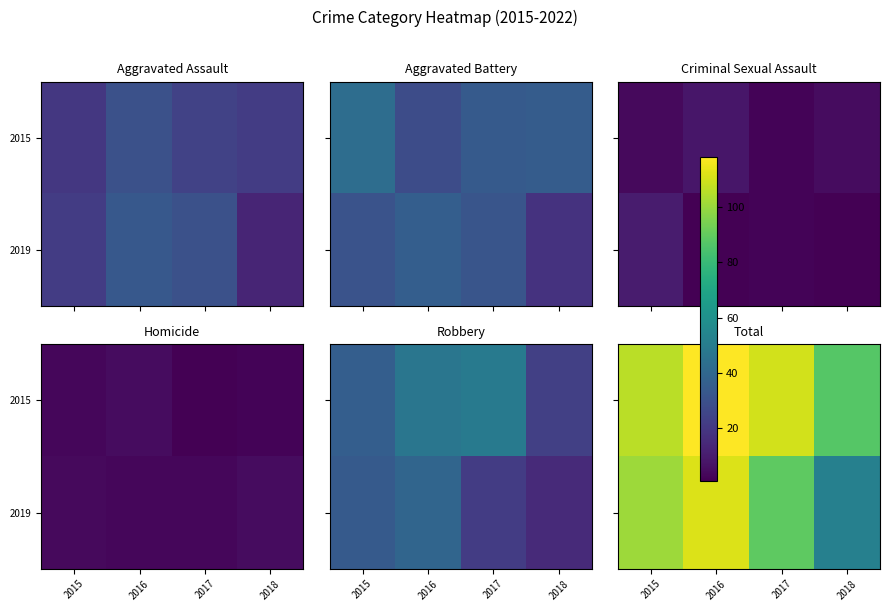

What is the difference between the maximum and minimum values in the 2019 series?

60